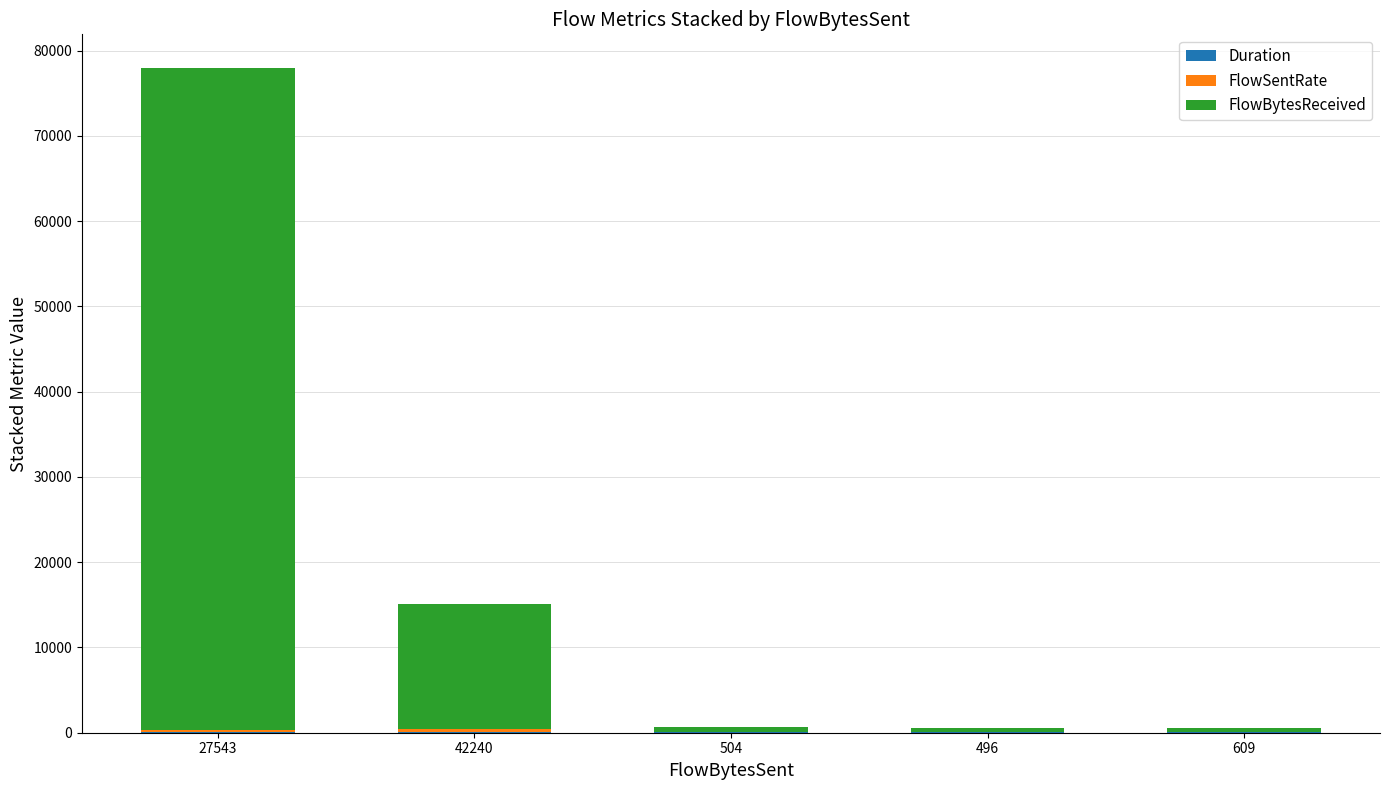

Count the number of categories in the chart.

5